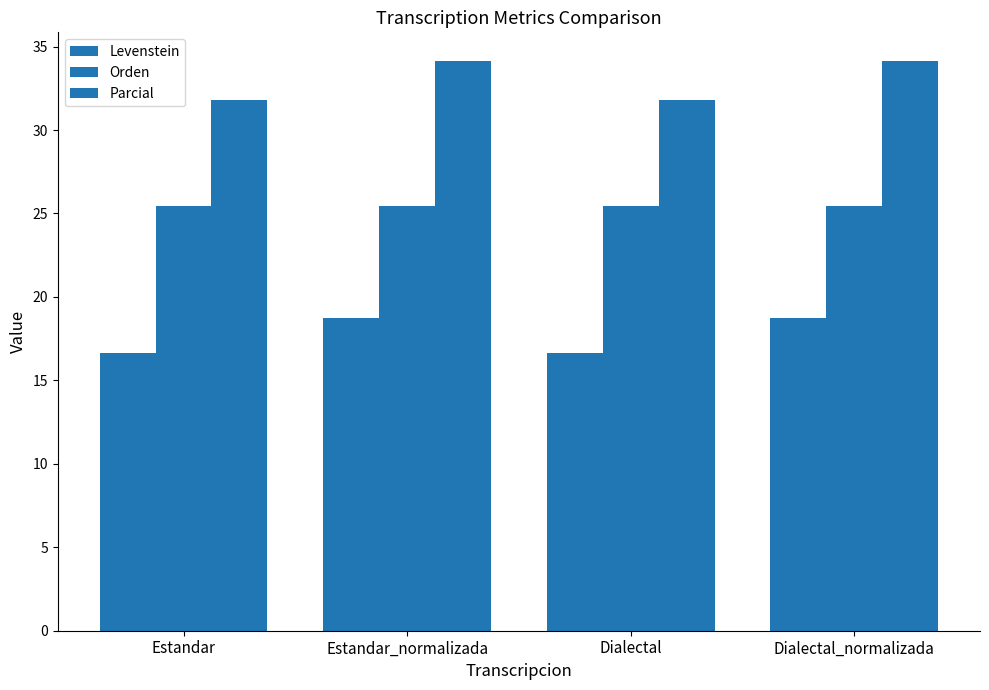

What value does the Parcial series have at Estandar?

31.8